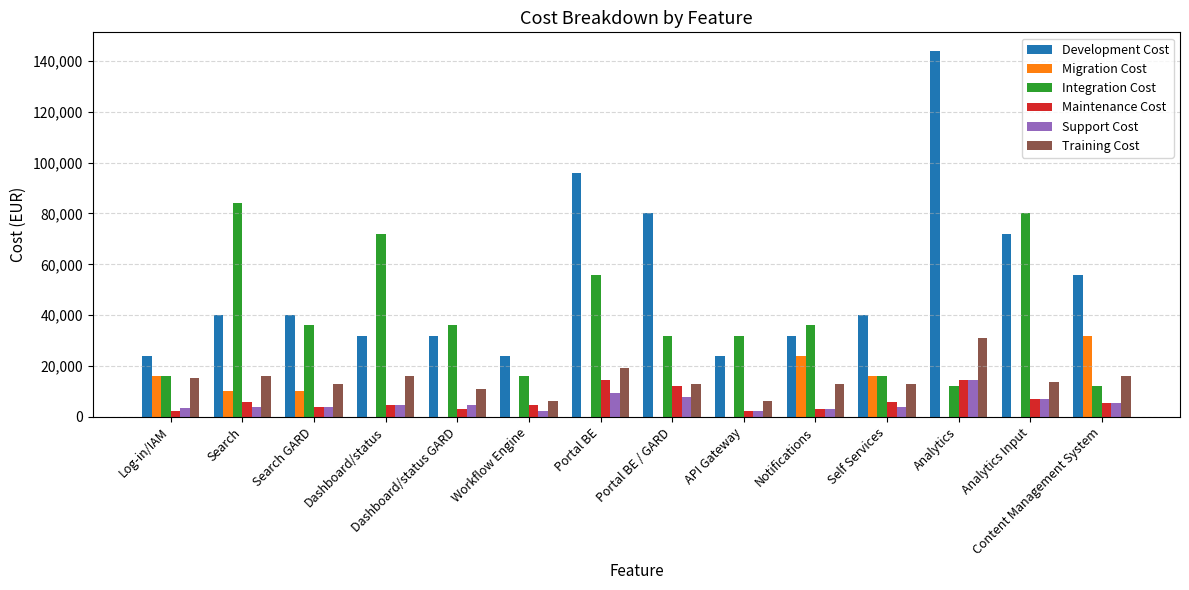

How many categories are shown in the chart?

14